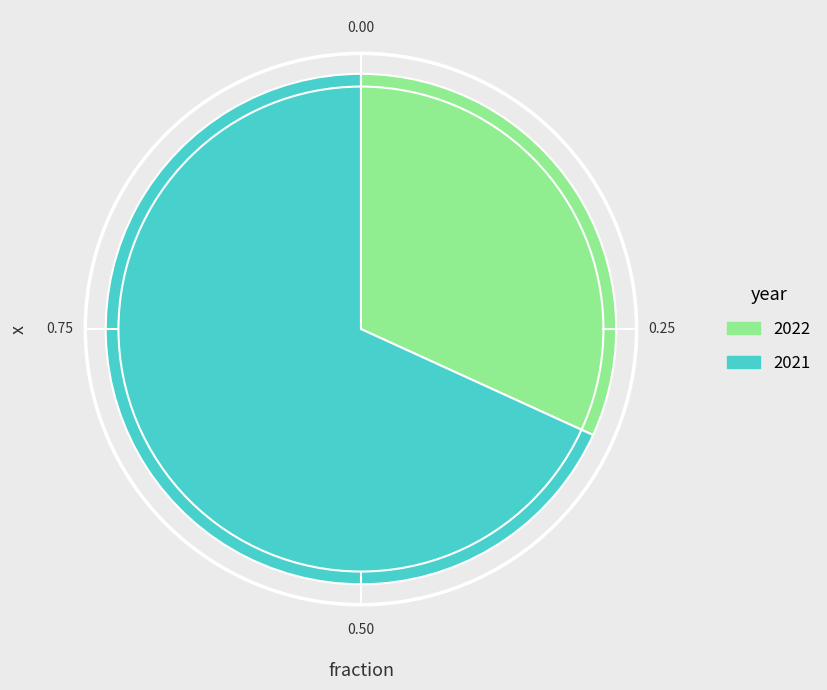

How many segments does this pie chart have?

2